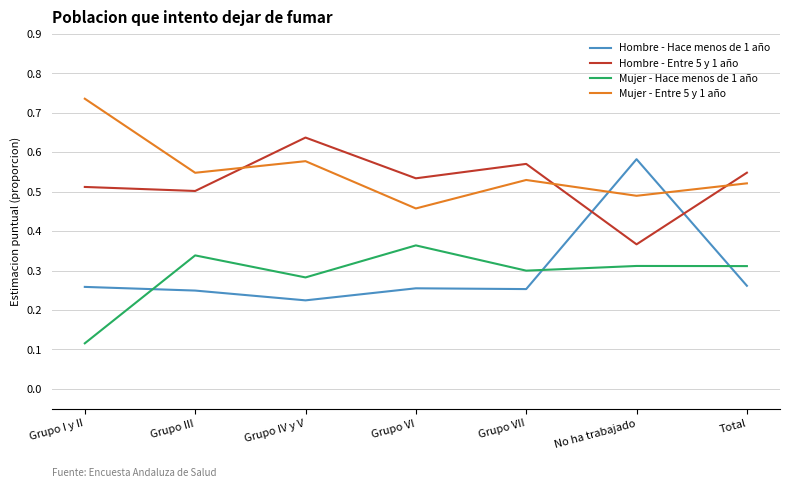

Rank the series at Grupo VII from highest to lowest value.

Hombre - Entre 5 y 1 año, Mujer - Entre 5 y 1 año, Mujer - Hace menos de 1 año, Hombre - Hace menos de 1 año